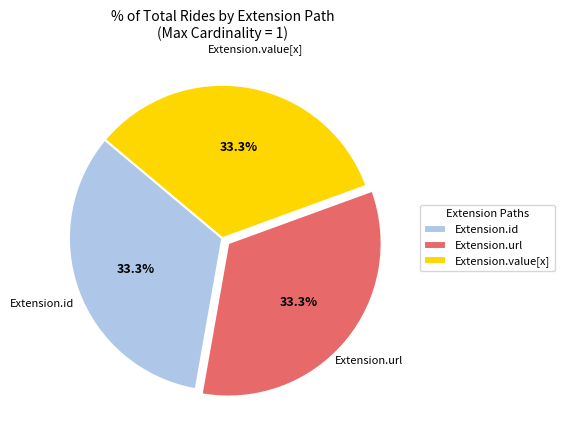

What is the ratio of the value at Extension.value[x] to the value at Extension.url?

1.0